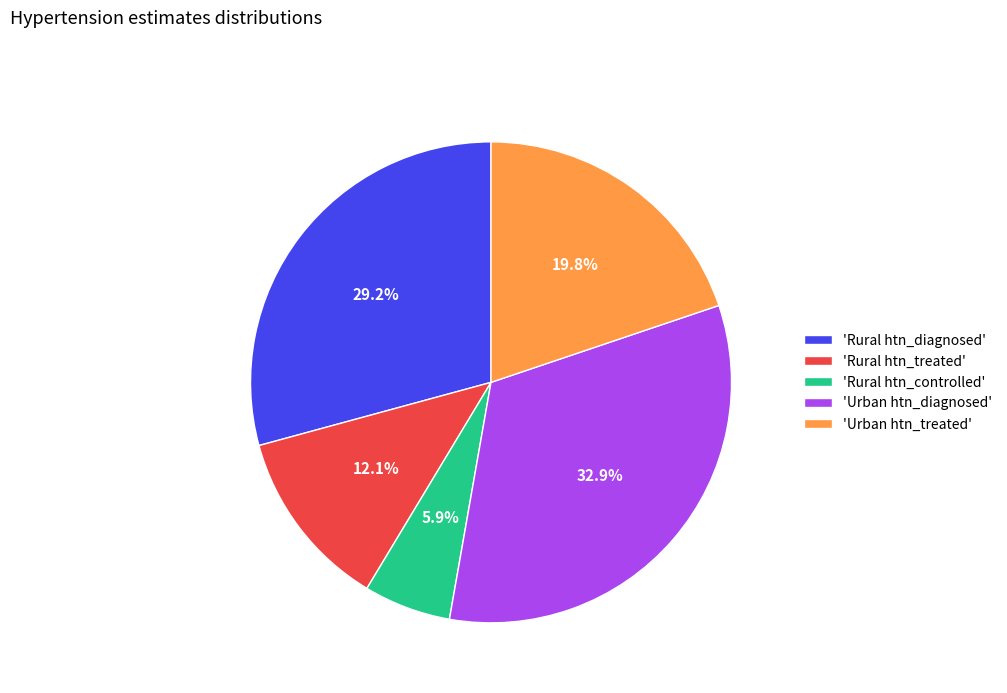

Rank the categories by value from lowest to highest.

'Rural htn_controlled', 'Rural htn_treated', 'Urban htn_treated', 'Rural htn_diagnosed', 'Urban htn_diagnosed'